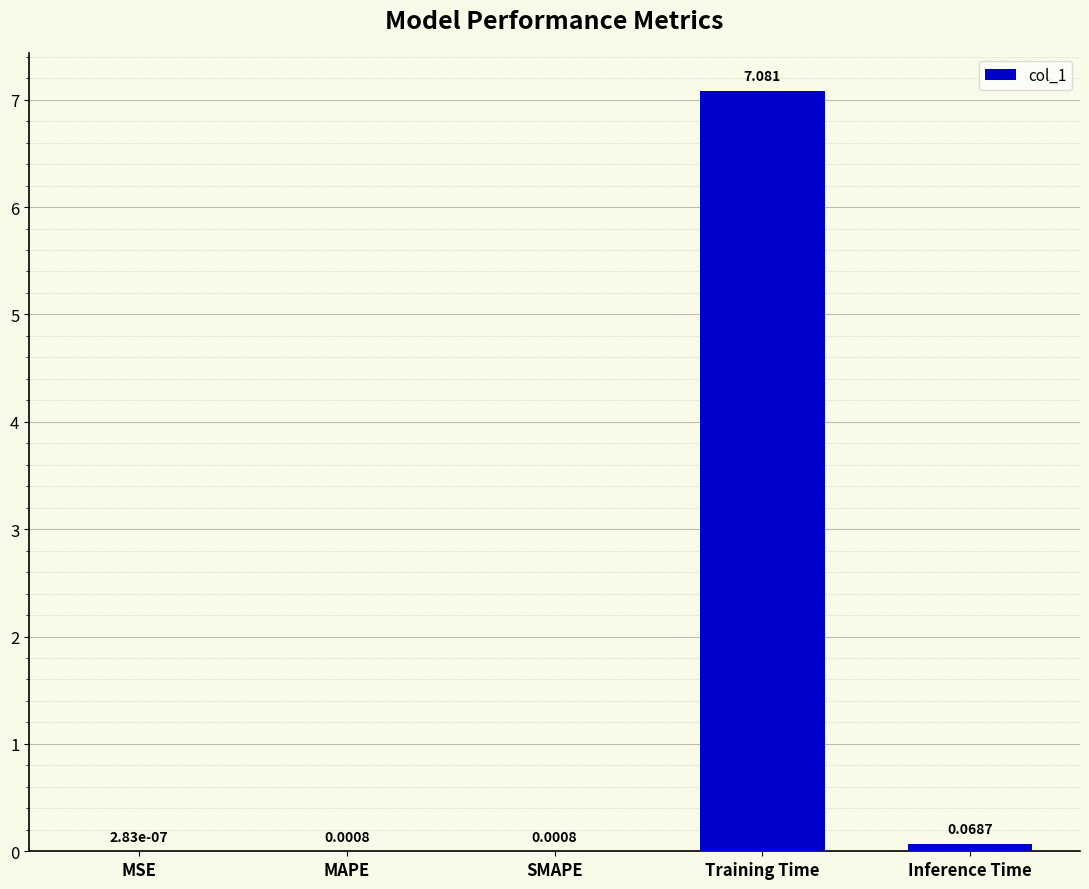

Between Training Time and MSE, which is larger?

Training Time